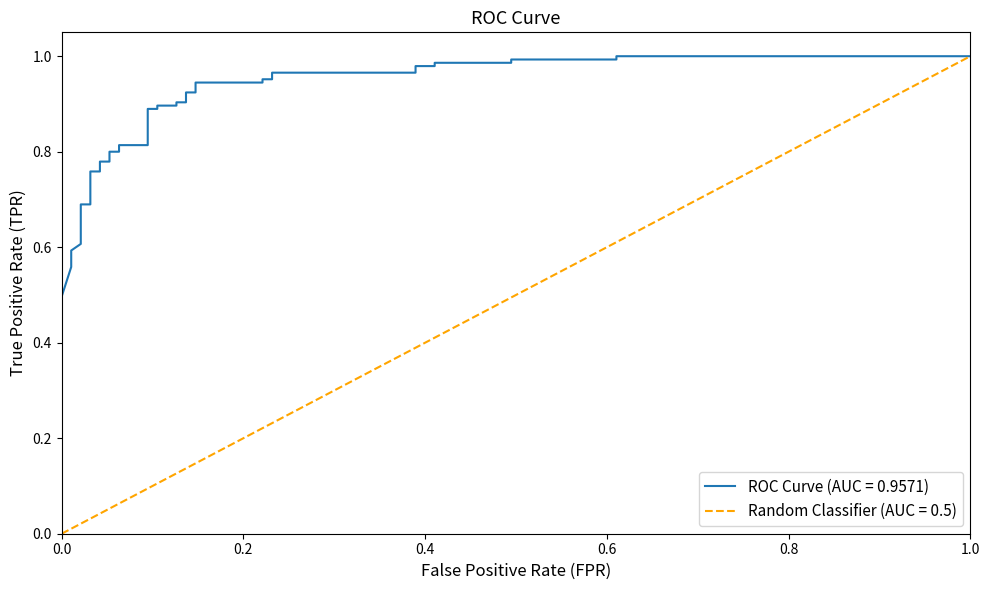

The value at 10 is 1.1. True or false?

False